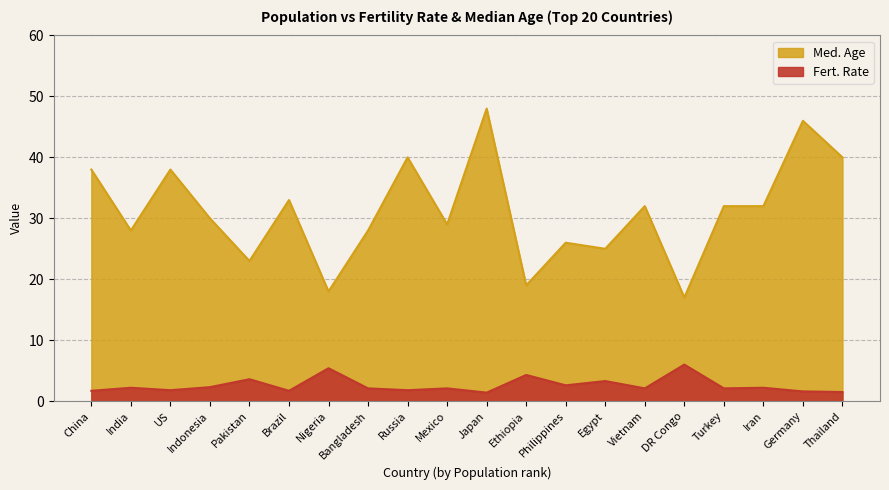

Is it true that Med. Age equals 54.1 at Thailand?

False